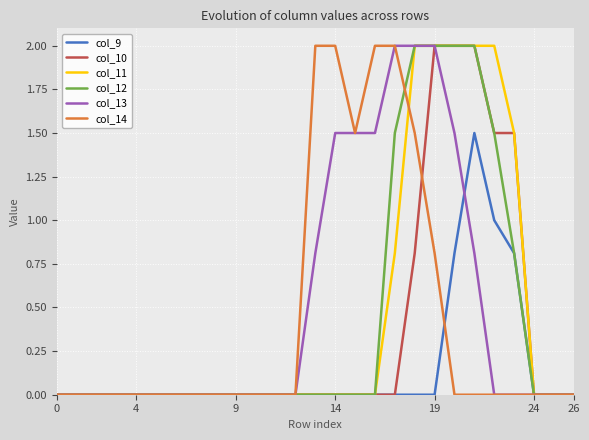

What is the greatest value displayed?

2.0